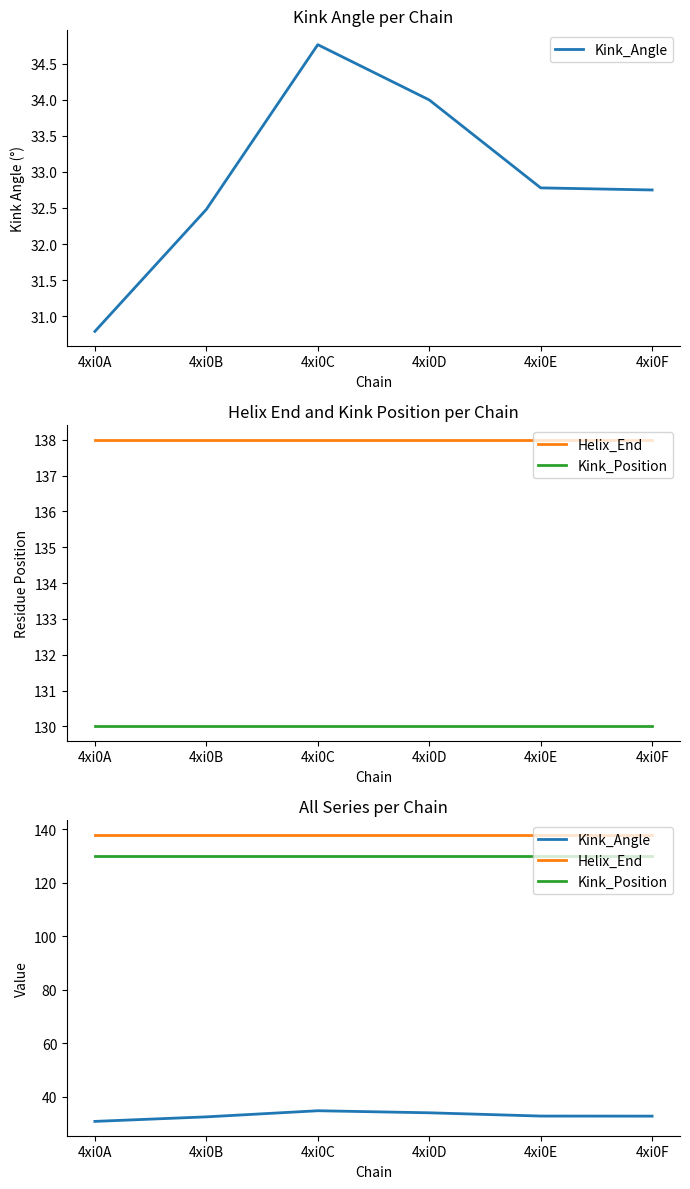

How many lines are shown in the chart?

3